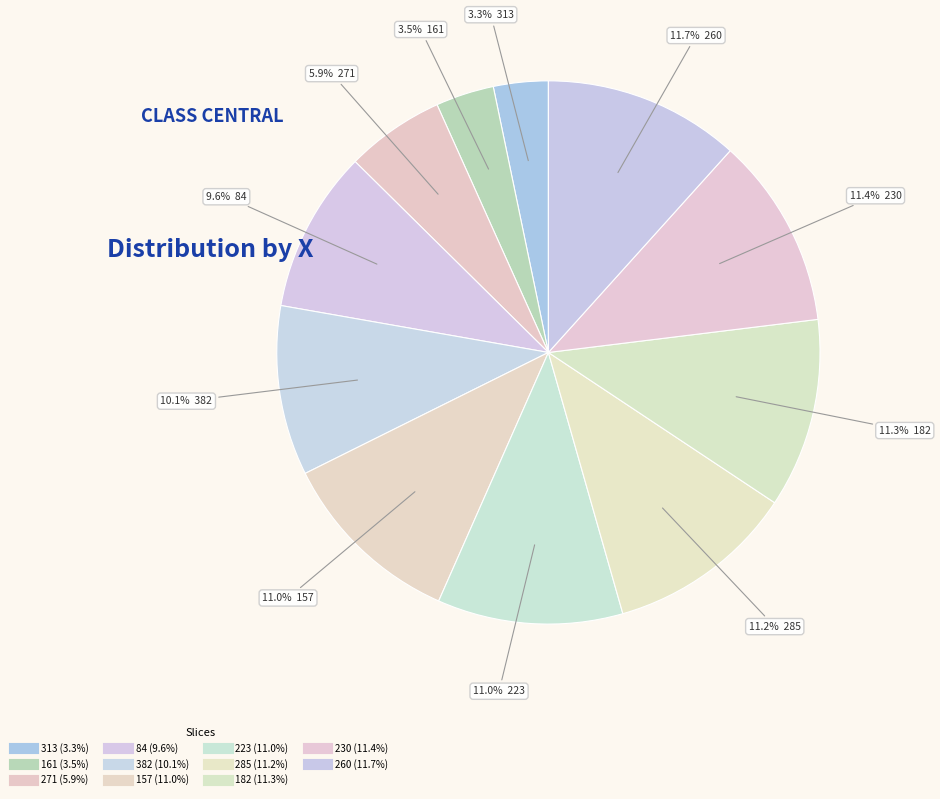

How many segments does this pie chart have?

11